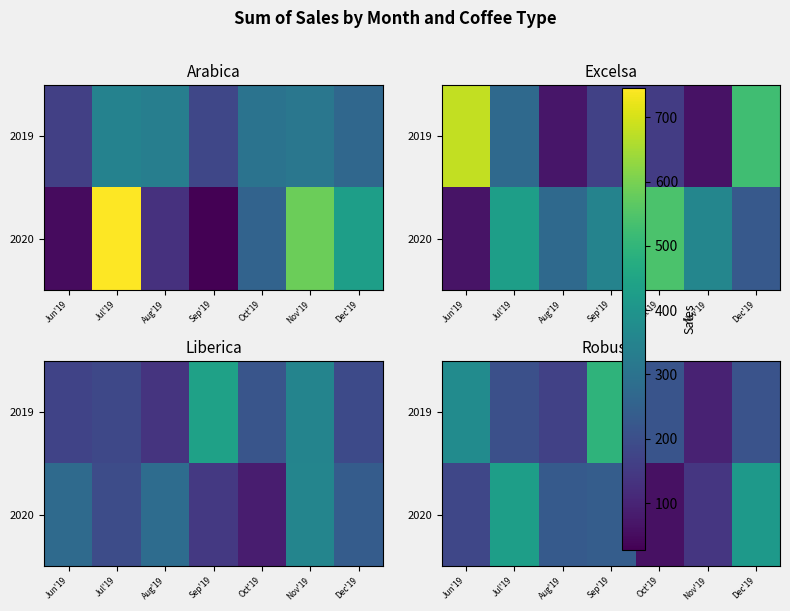

Which has a higher value, Dec'19 or Oct'19?

Oct'19